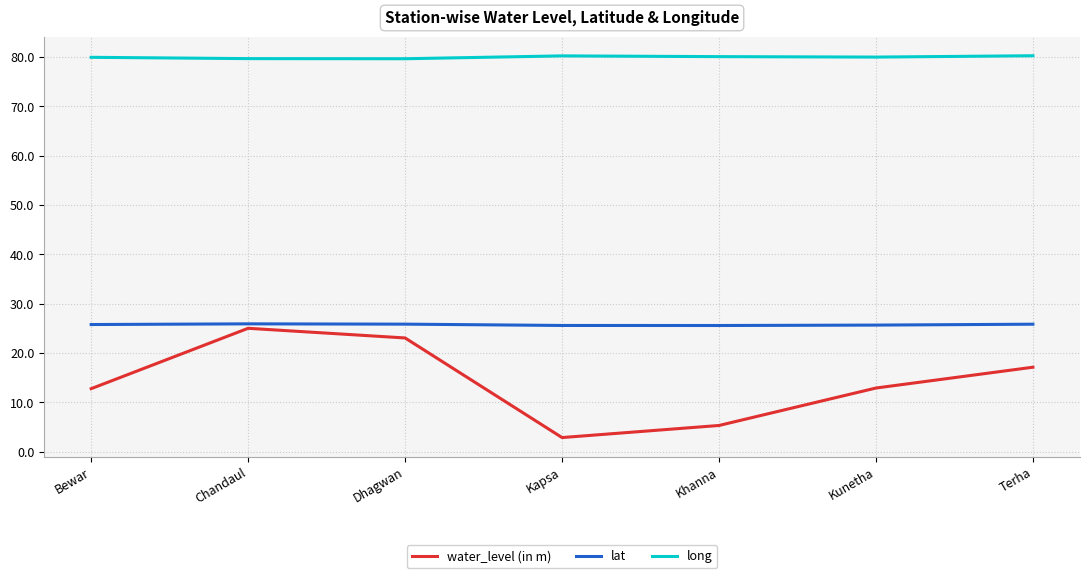

What position from the left is Kapsa?

4